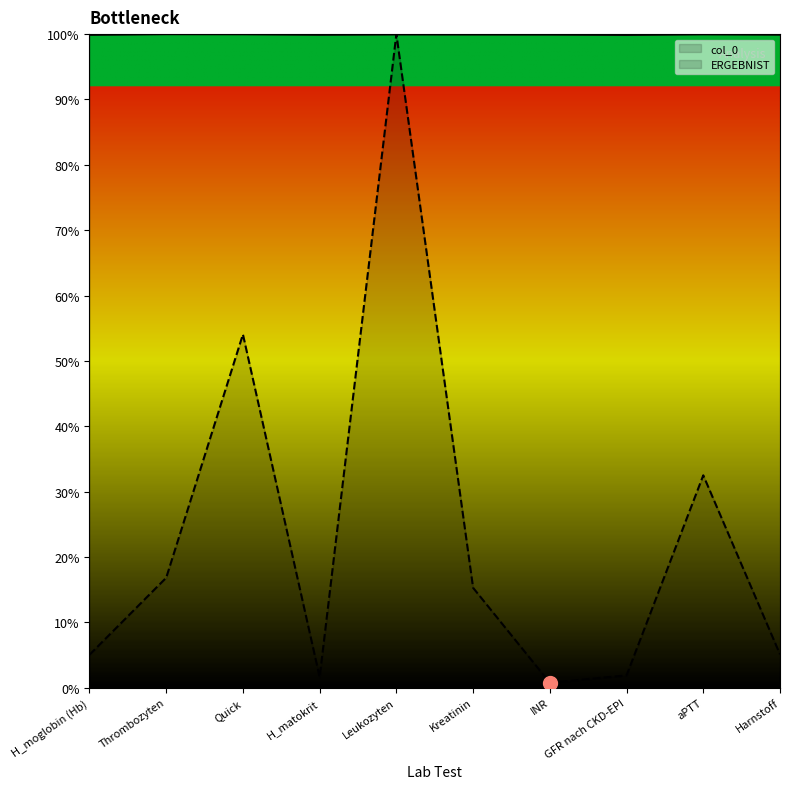

Where is the first local maximum for col_0?

Thrombozyten